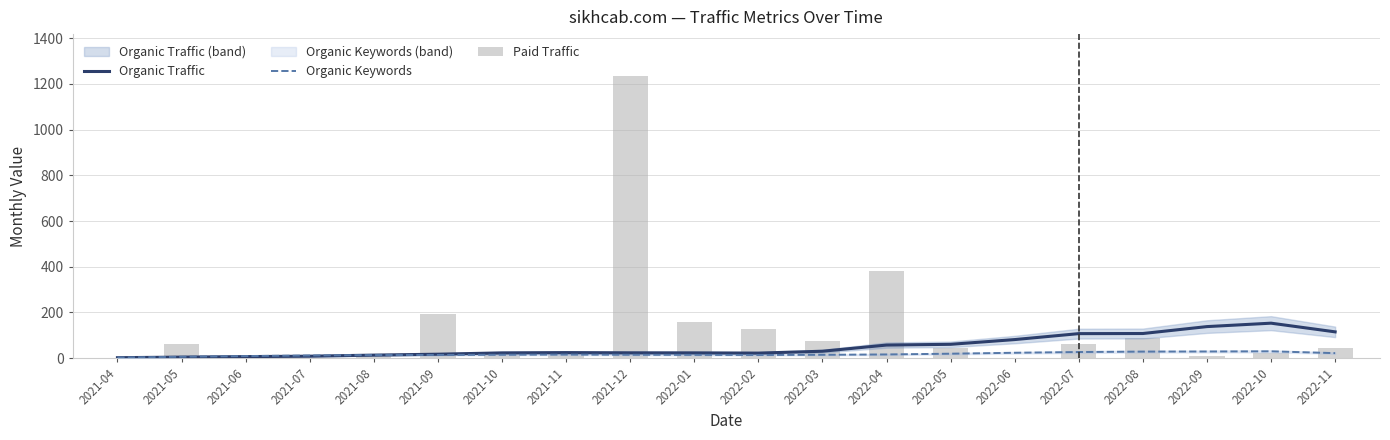

At which label does Paid Traffic first exceed 44?

2021-05